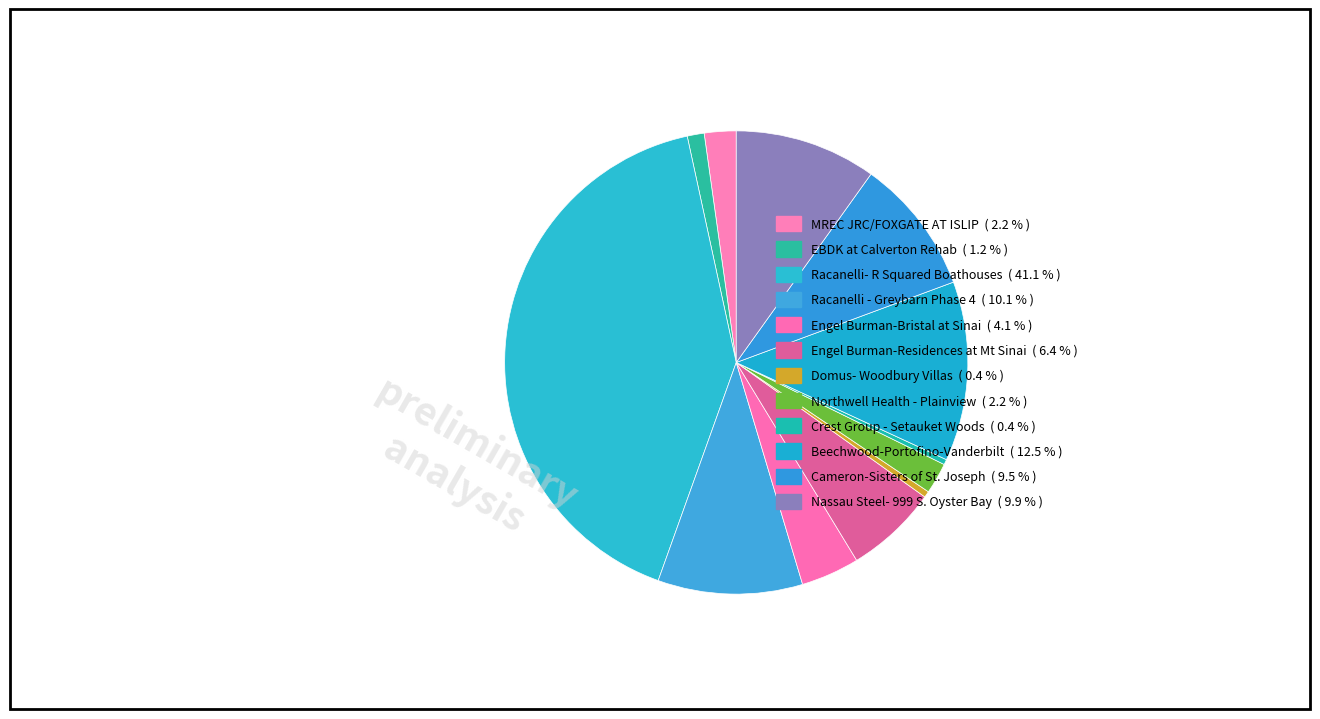

How many slices are in this pie chart?

12